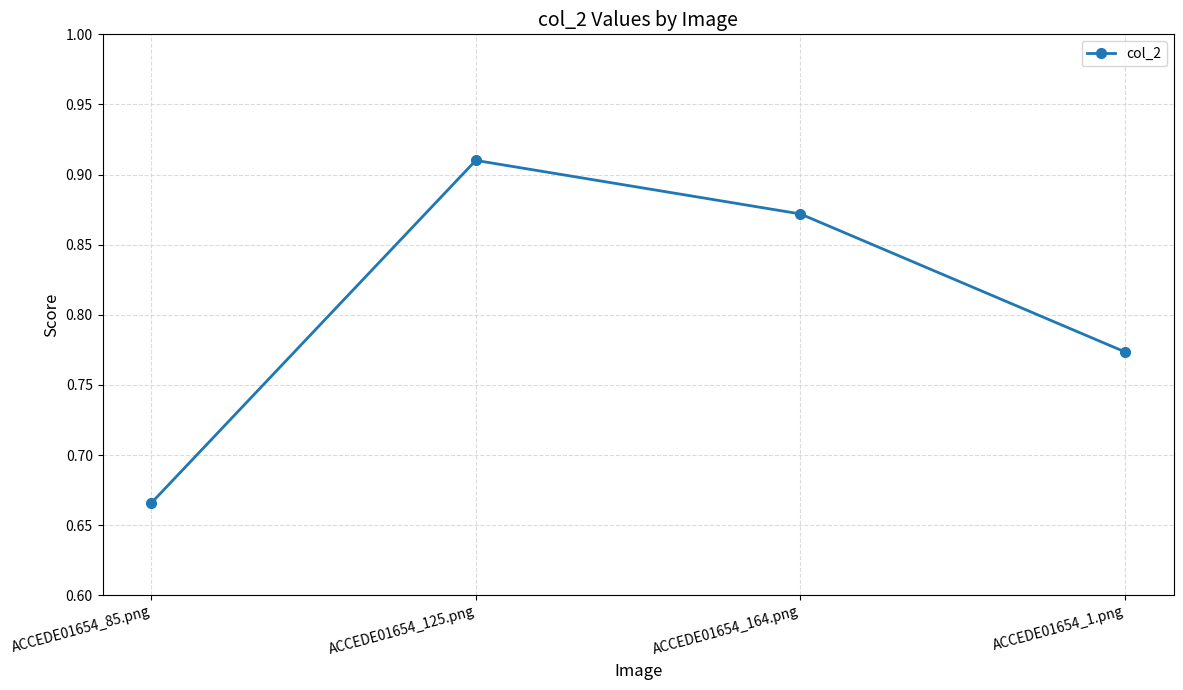

Which label corresponds to the largest value in the chart?

ACCEDE01654_125.png